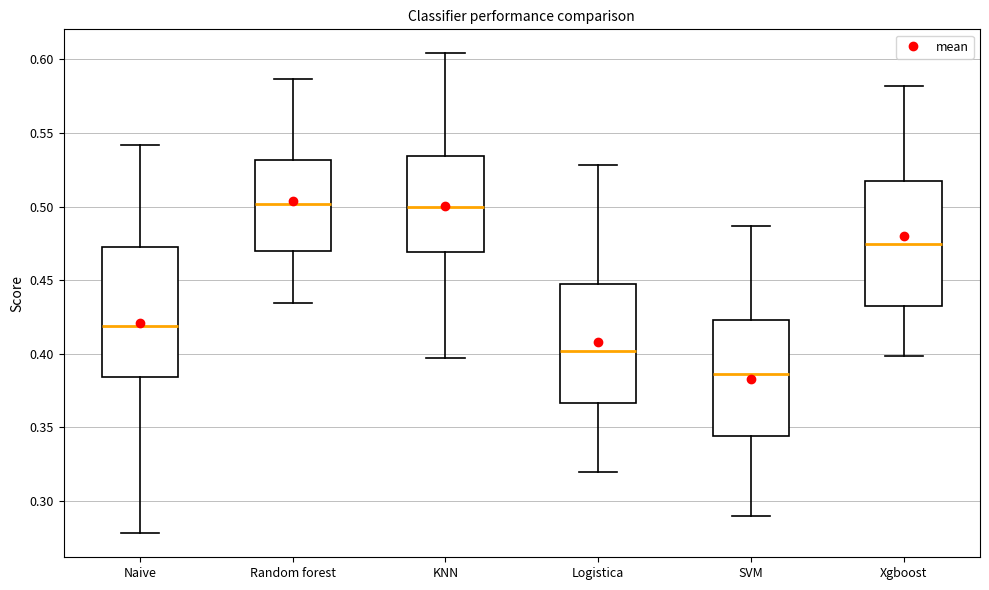

Where does the upper whisker of the box for SVM end on the y-axis? The values are not printed on the chart, so give them approximately, as read against the axis.

0.485